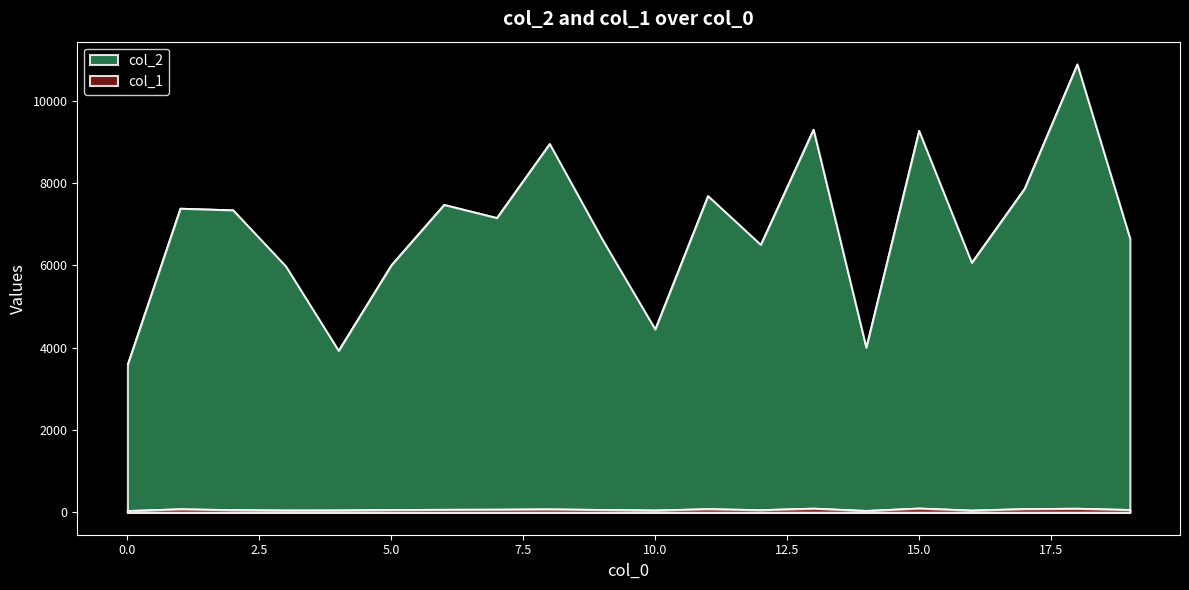

What is the difference between the second highest and second lowest values in the col_2 series?

5374